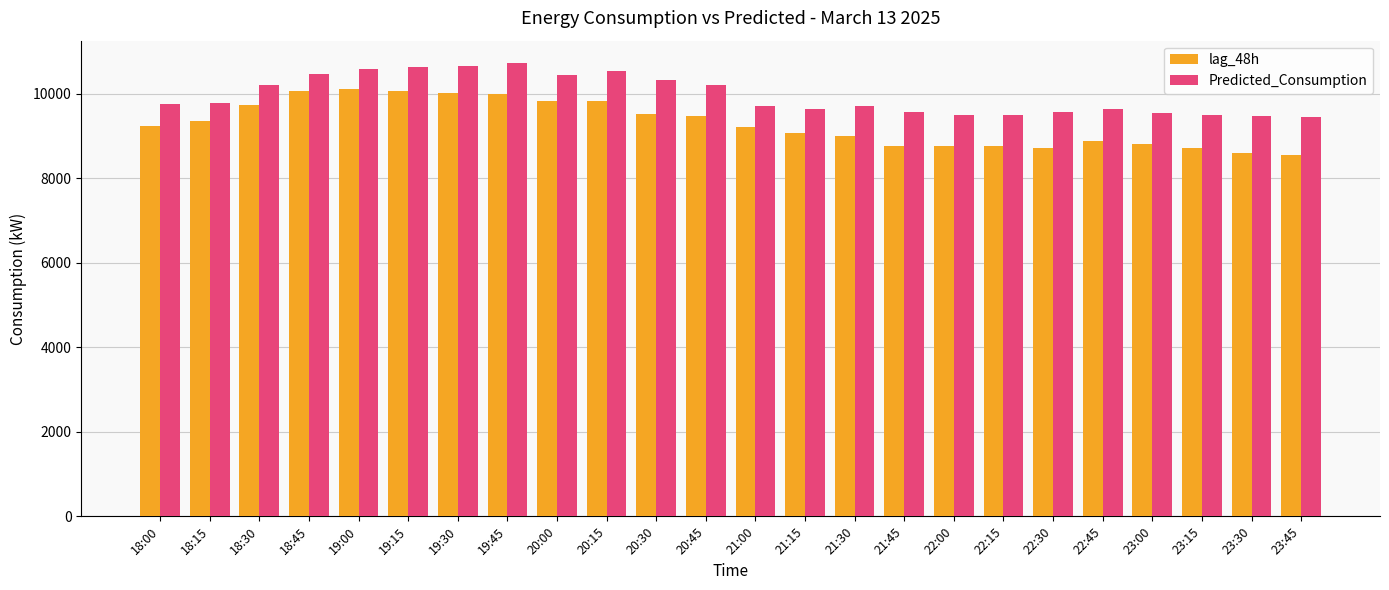

Which series has the widest spread of values?

lag_48h